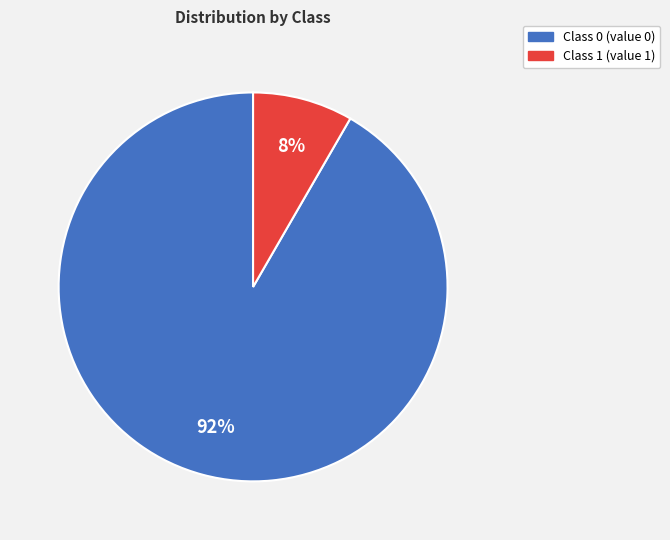

Is Class 1 the majority of the pie?

No